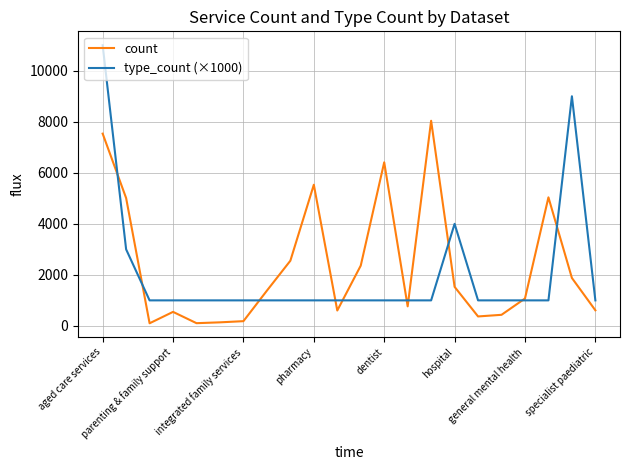

List the series in order of their peak value, highest first.

type_count (×1000), count